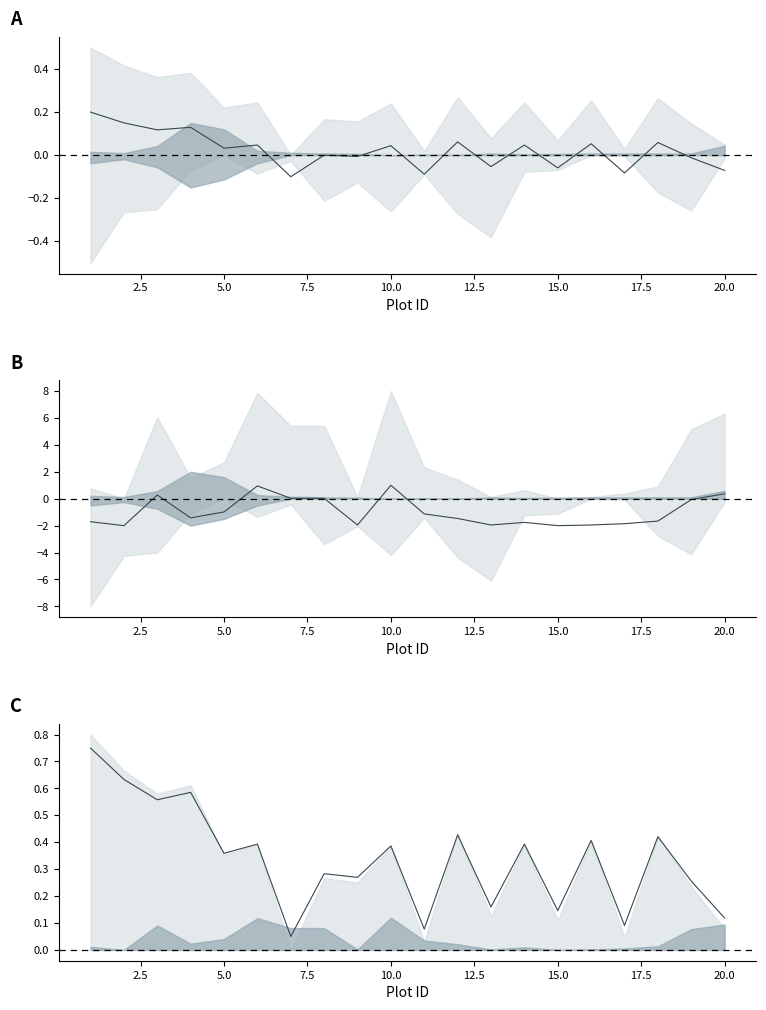

The chart shows a value of 0.9 at 5.0. True or false?

False